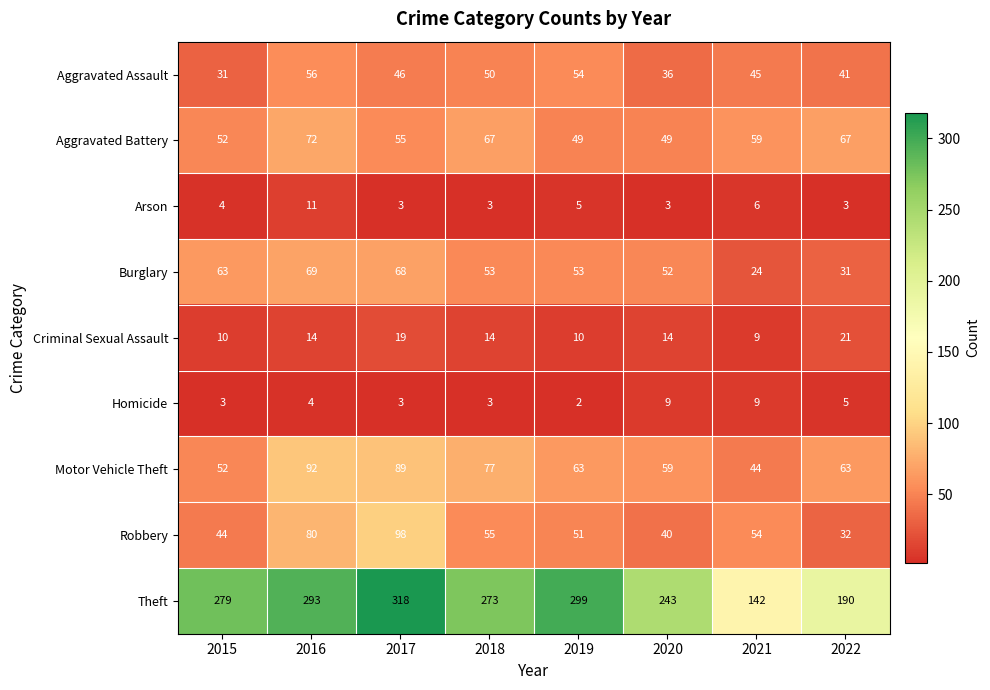

What is the maximum value for Robbery?

98